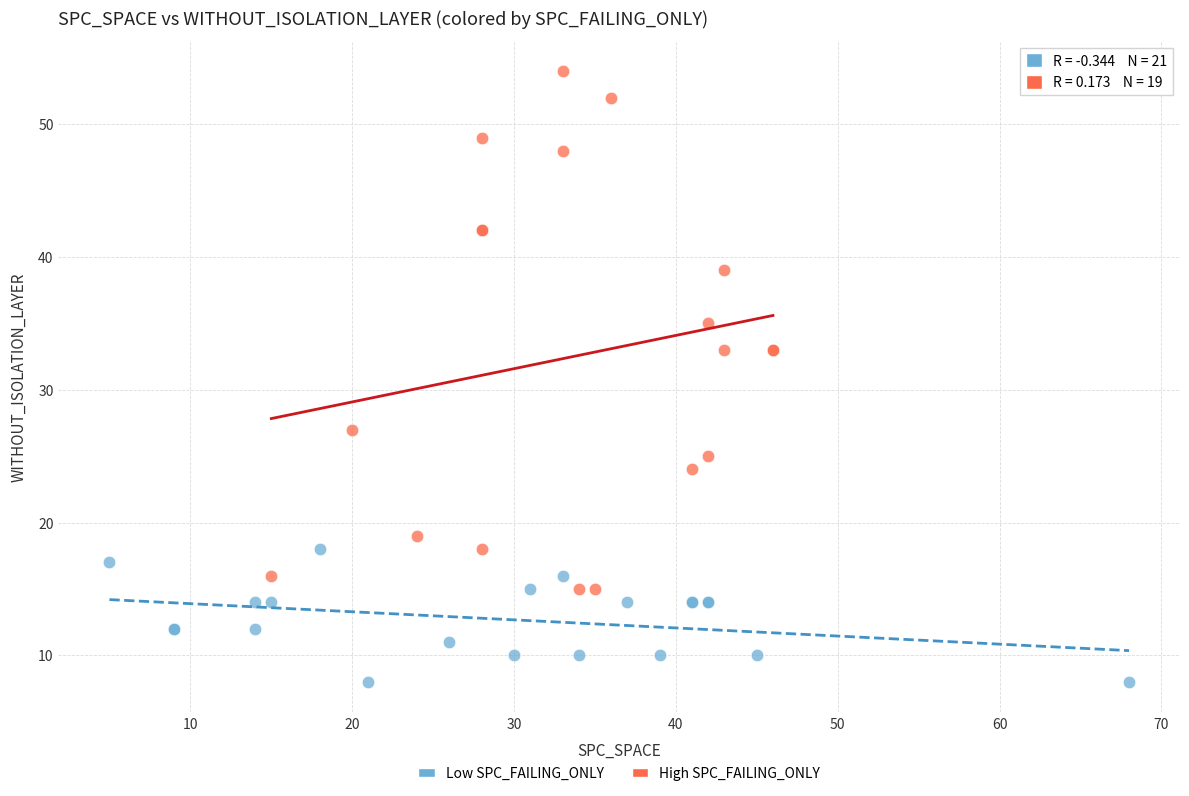

Which series has the largest Y range (max minus min)?

High SPC_FAILING_ONLY